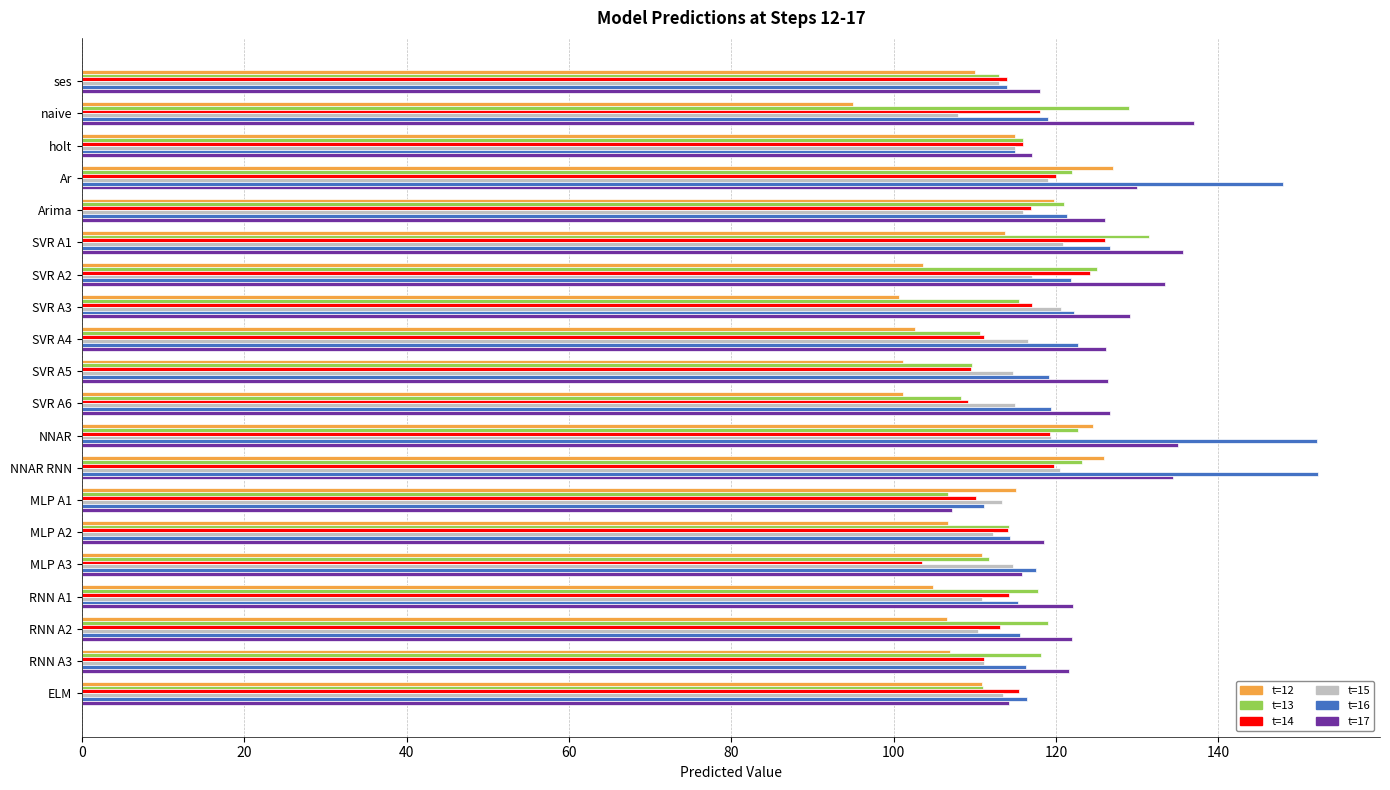

What is the total value across all series at SVR A3?

705.2